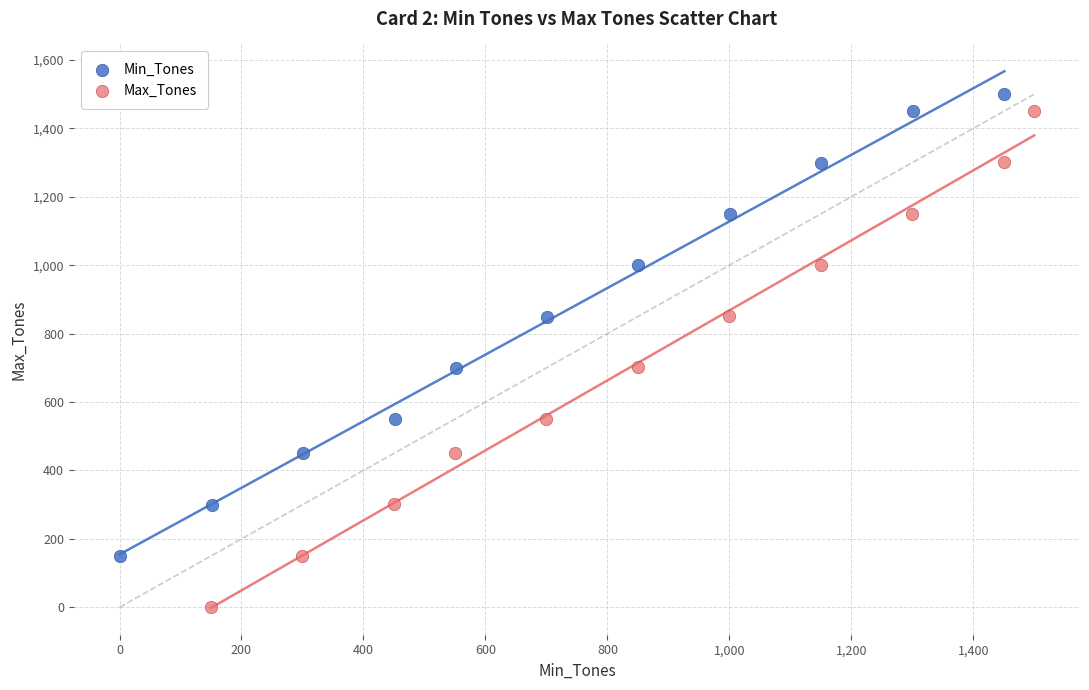

Which series has the widest spread of Y values?

Max_Tones